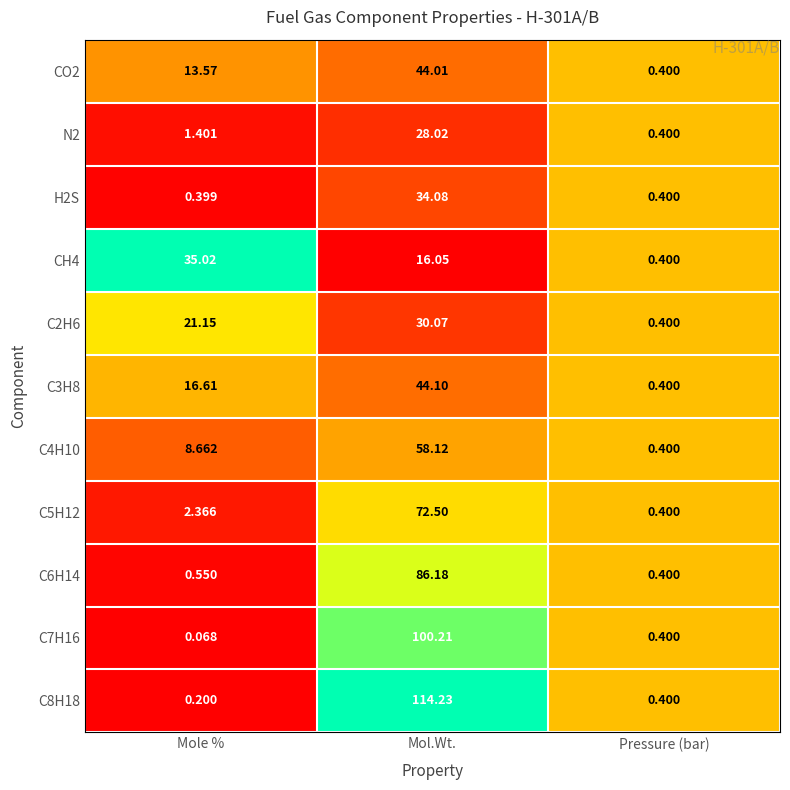

At how many categories does at least one series exceed 0?

3